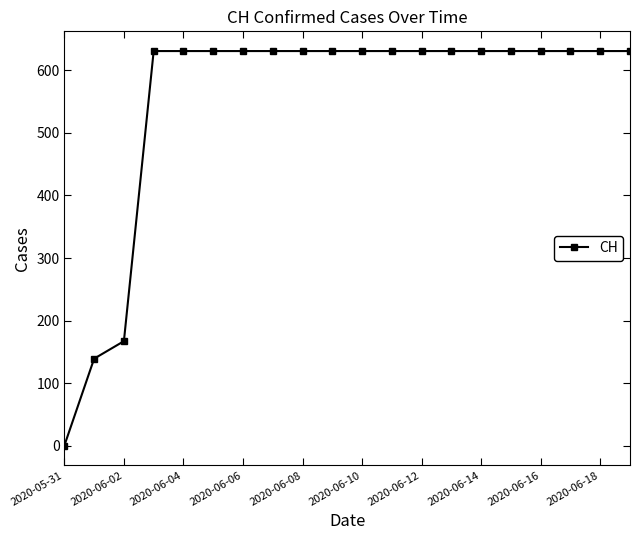

Reading left to right, list all the values displayed in this chart.

0	139	167	631	631	631	631	631	631	631	631	631	631	631	631	631	631	631	631	631